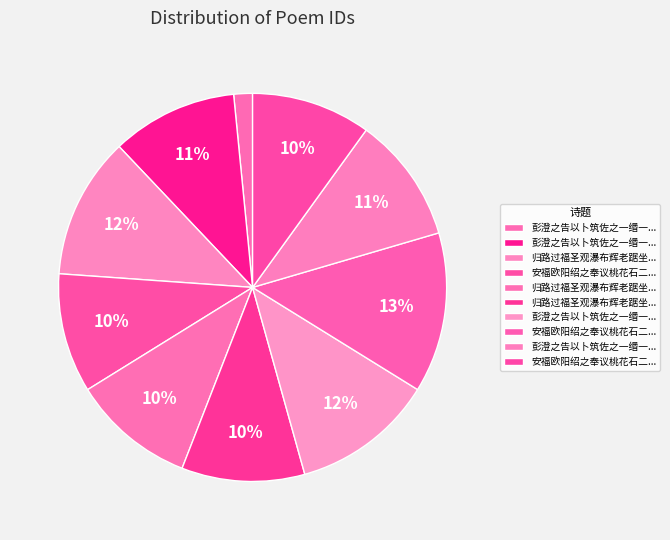

How many segments does this pie chart have?

10